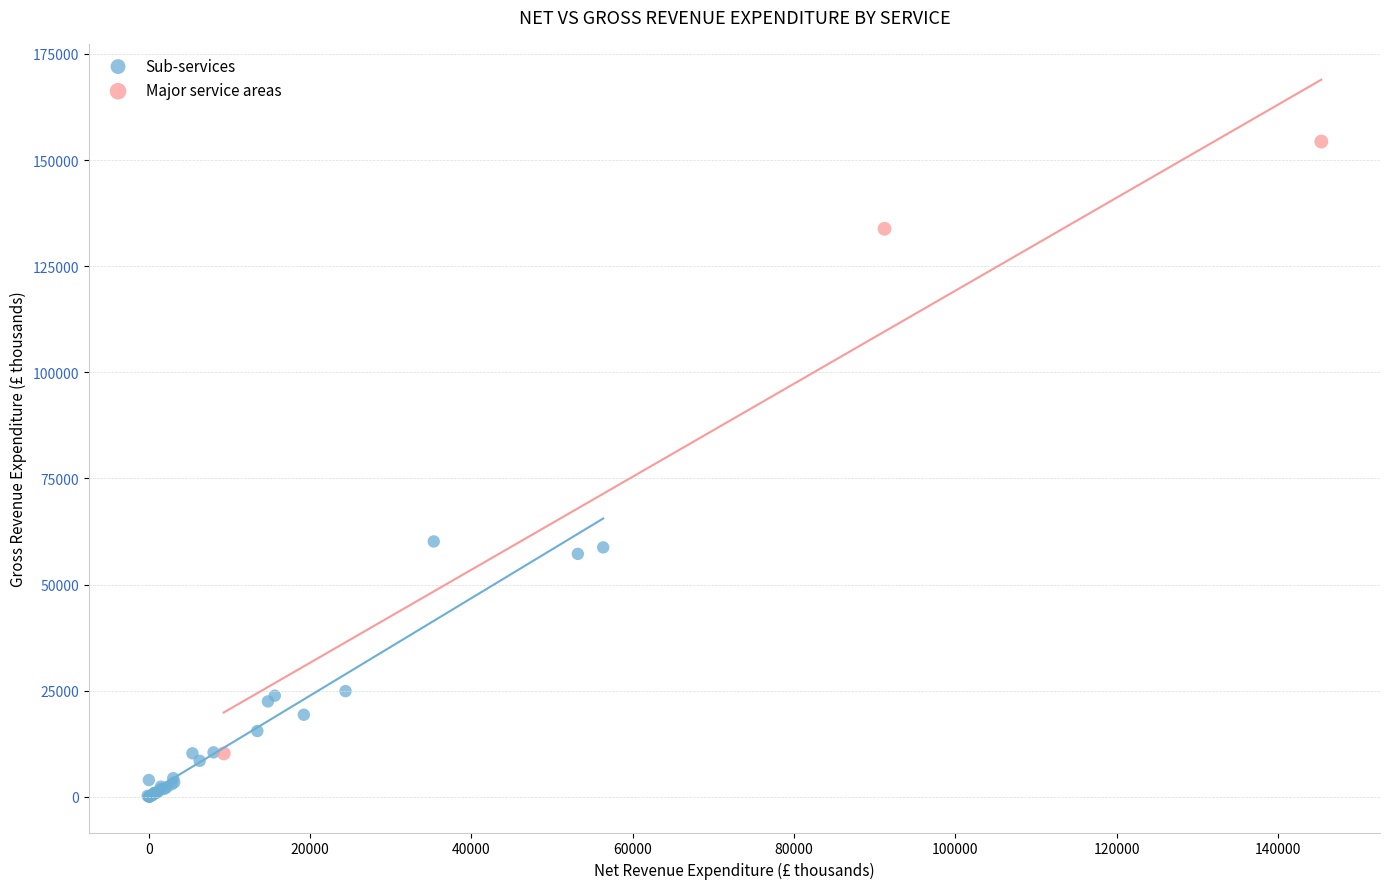

Which series contains the highest Y value?

Major service areas